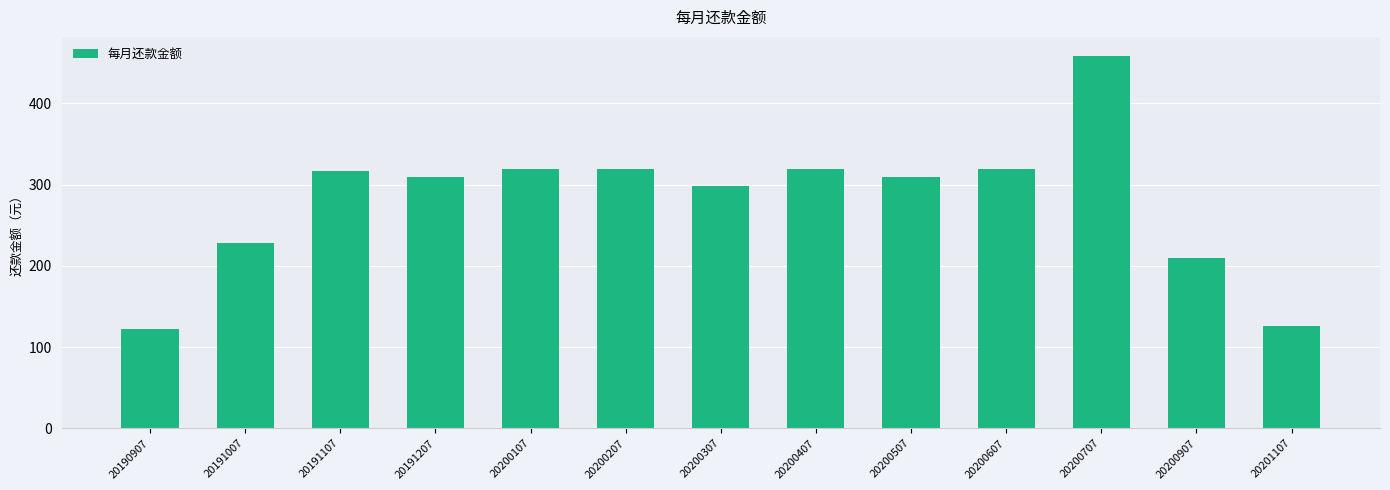

True or false: the data shows 125.5 at 20201107.

True